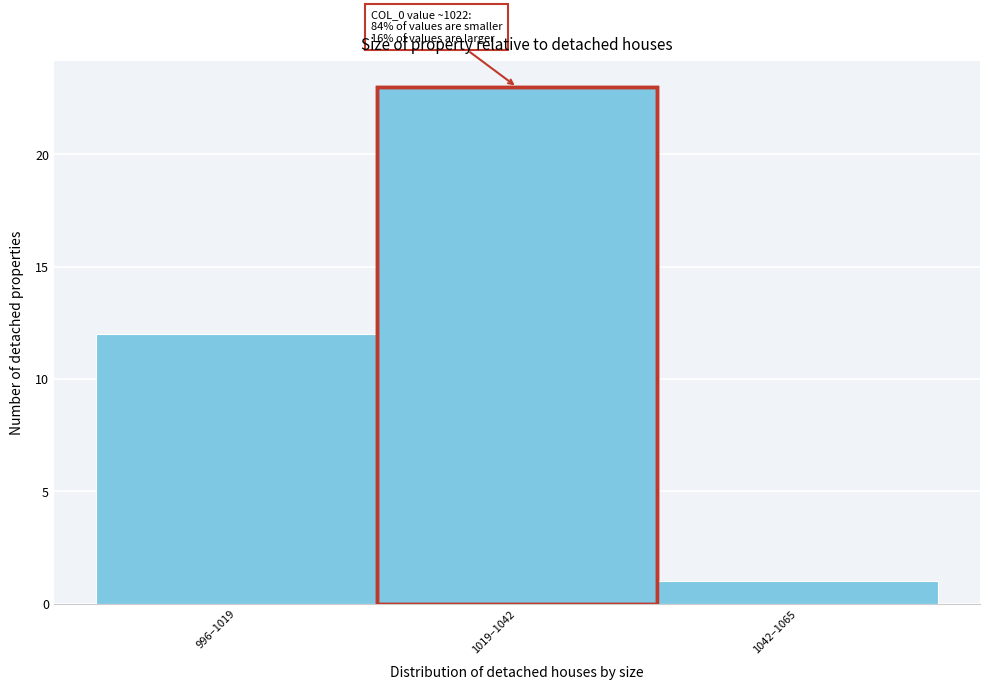

Reading left to right, list all the values displayed in this chart.

12	23	1